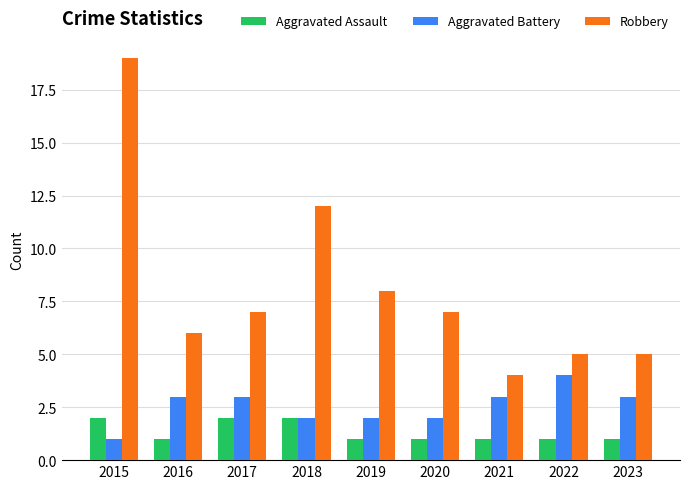

Are the bars grouped side by side (vs. stacked)?

Yes